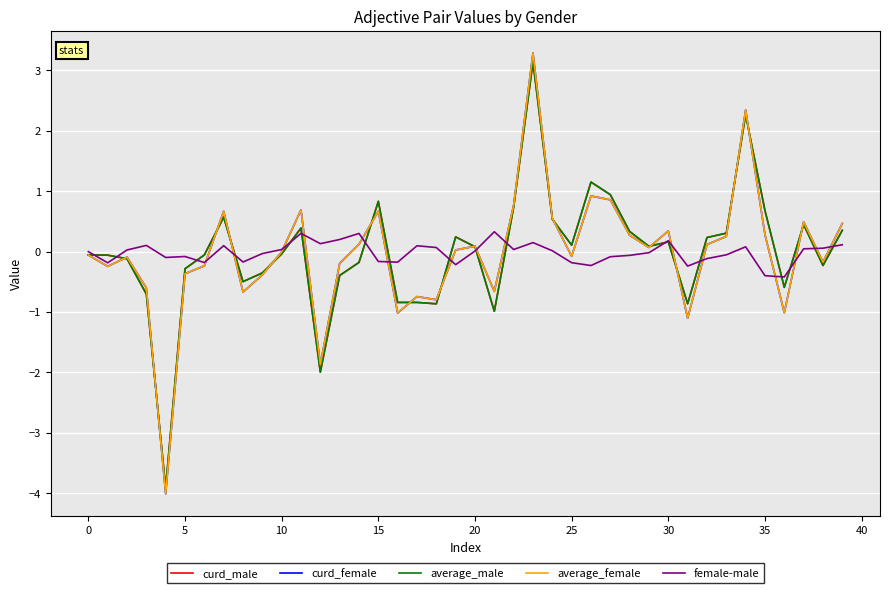

What are all the series names shown in the legend?

curd_male, curd_female, average_male, average_female, female-male